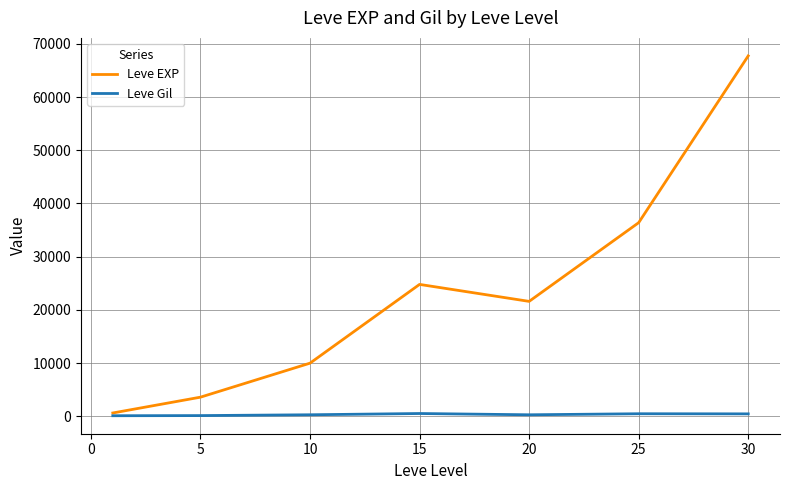

Which series has the largest total across all categories?

Leve EXP